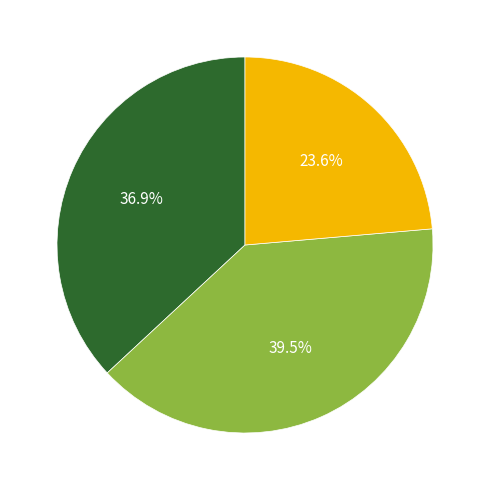

Is there a majority slice in this chart?

No